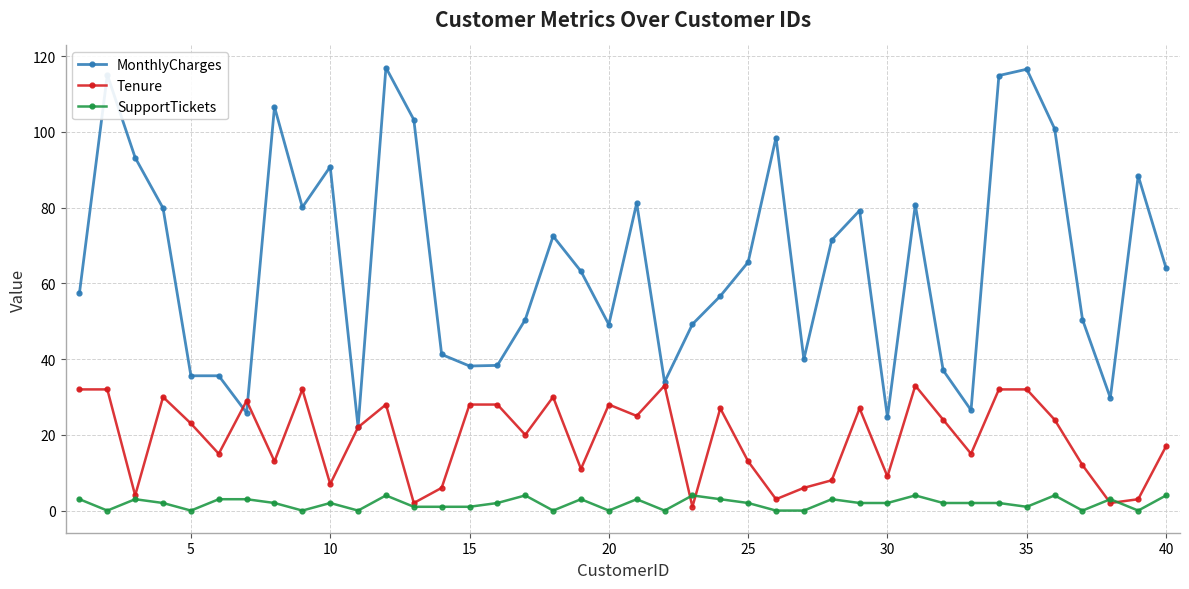

True or false: Tenure has more than 1 interior local peaks.

True